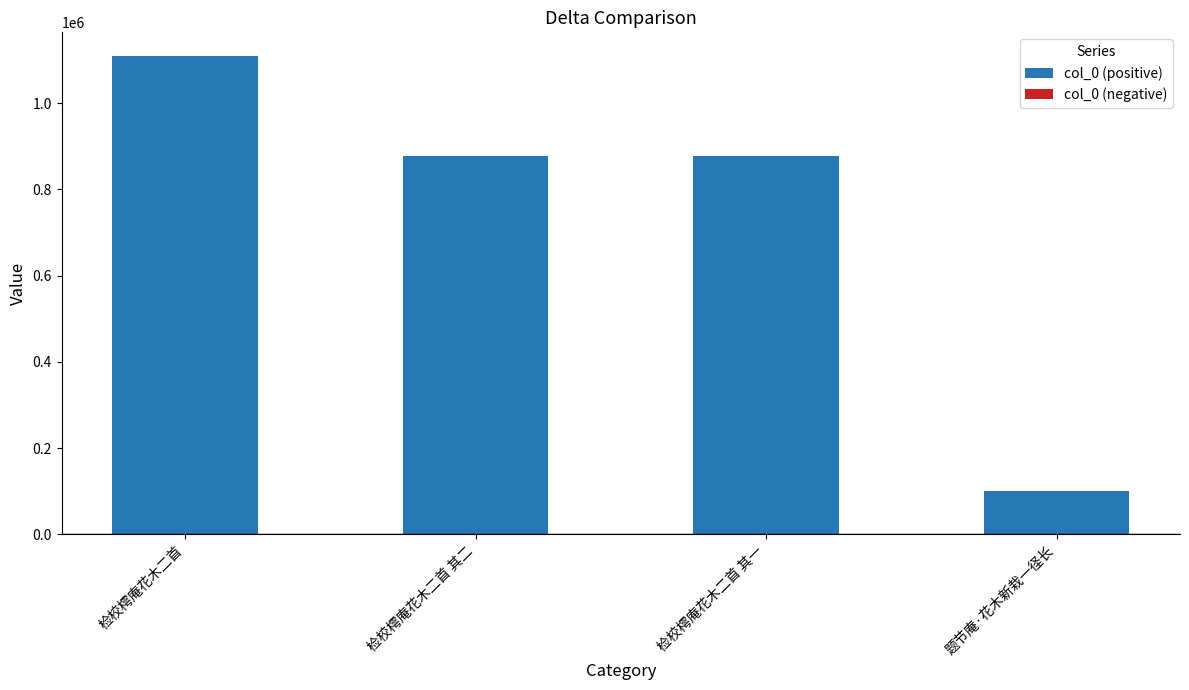

Which label corresponds to the smallest value in the chart?

题节庵·花木新栽一径长